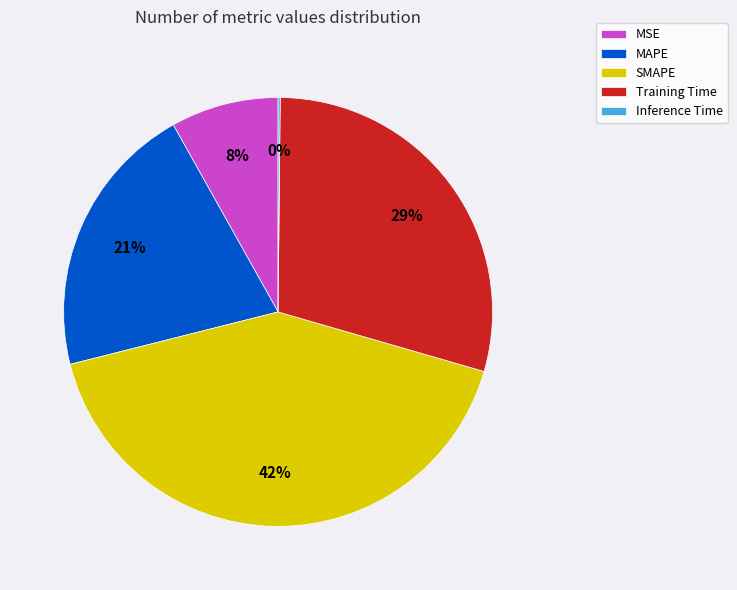

Is it true that SMAPE is 33% of the pie?

False